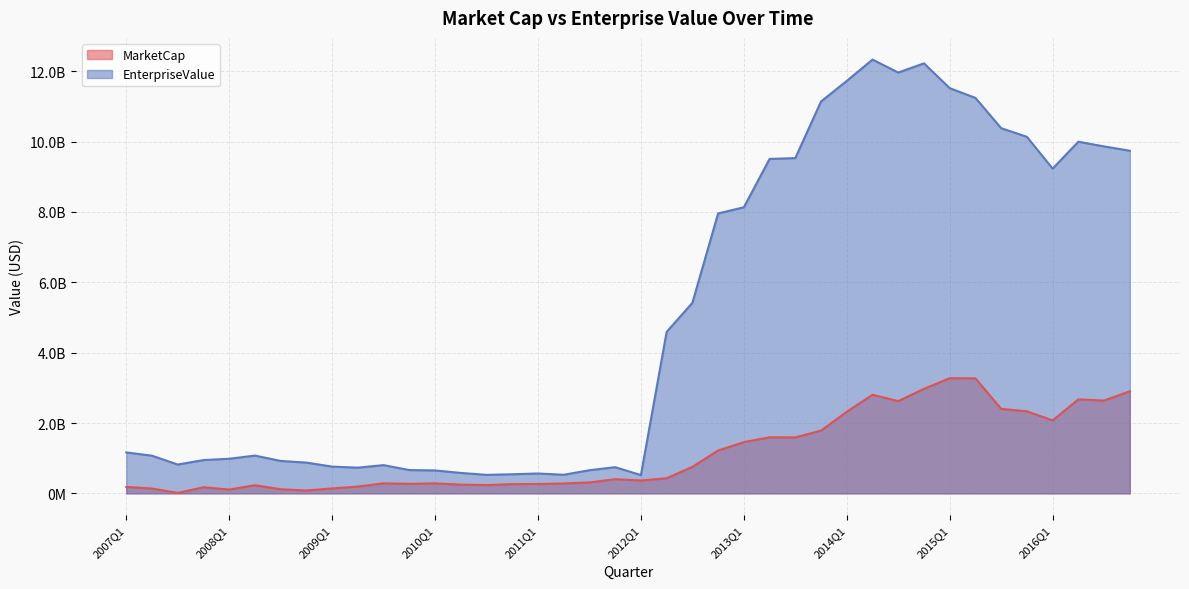

True or false: MarketCap and EnterpriseValue cross at least once.

False